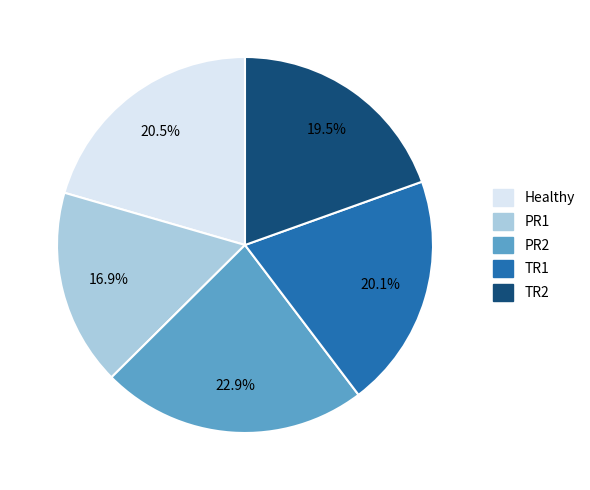

What is the smallest slice in the pie chart?

PR1